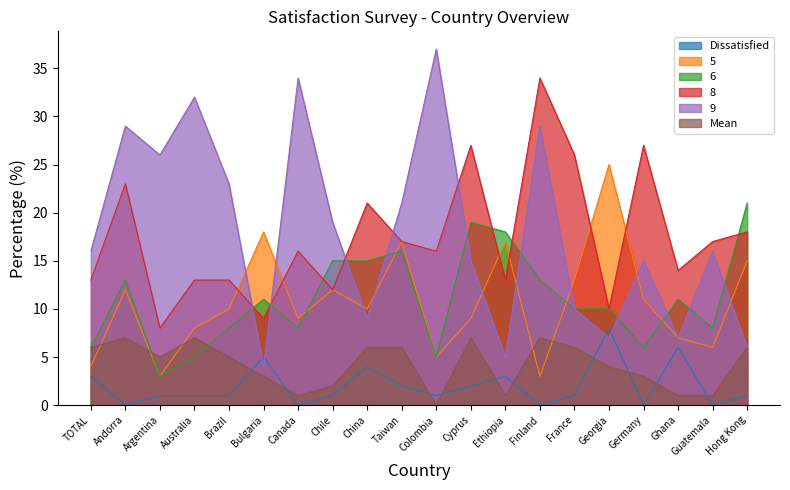

How many times do 8 and 9 cross each other?

5